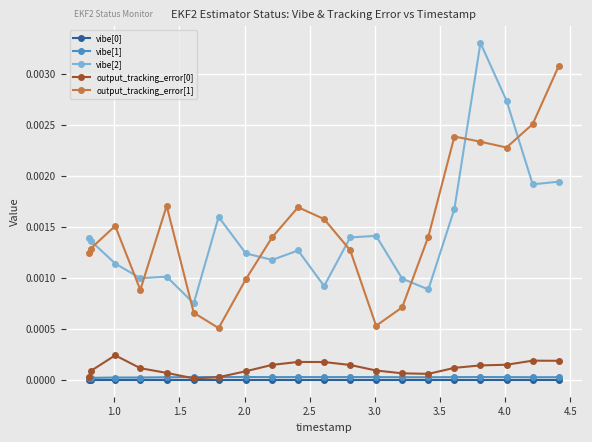

True or false: output_tracking_error[1] and vibe[0] cross at least once.

False